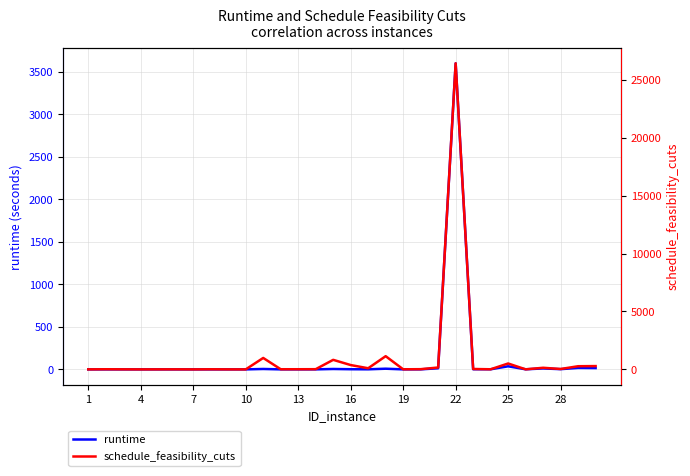

Which series has the largest total across all categories?

schedule_feasibility_cuts